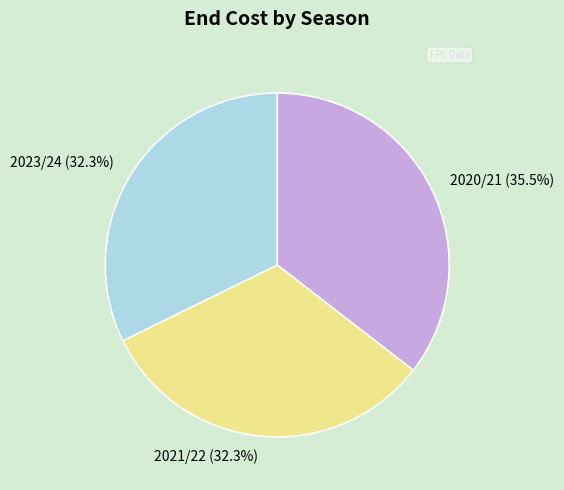

What is the ratio of the value at 2020/21 to the value at 2021/22?

1.1